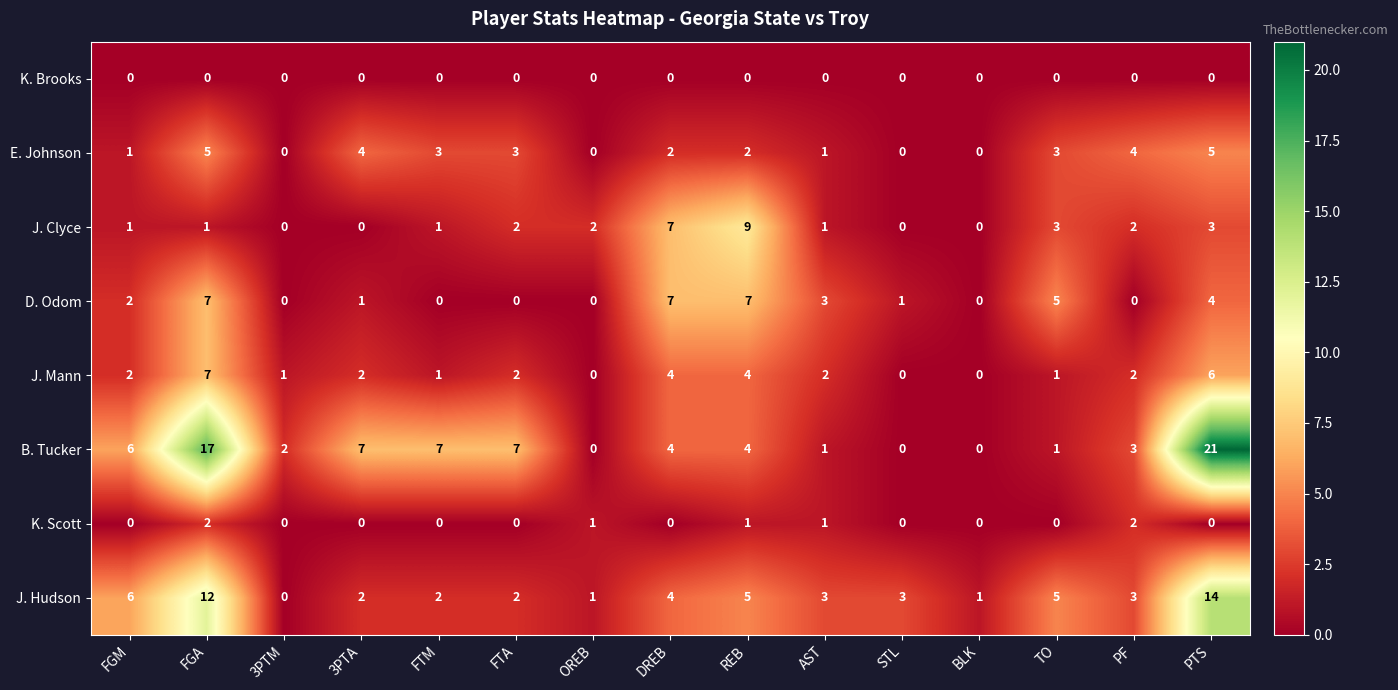

What is the difference between the J. Mann values at DREB and BLK?

4